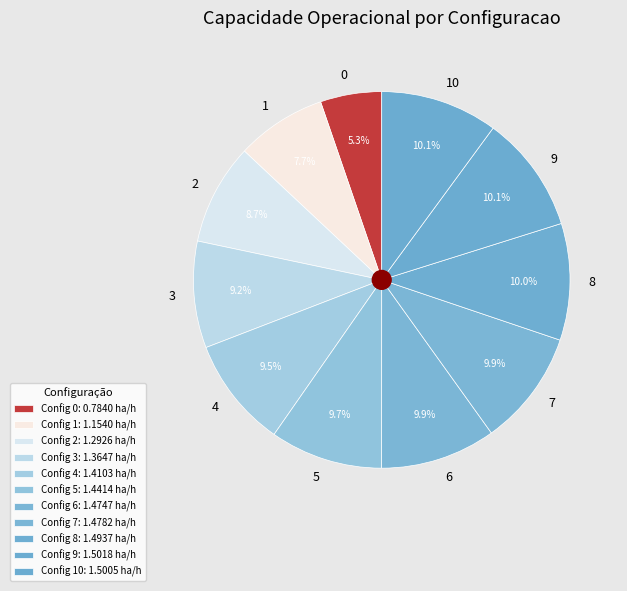

To the nearest percent, what is the difference between the largest and smallest slice percentages?

5%